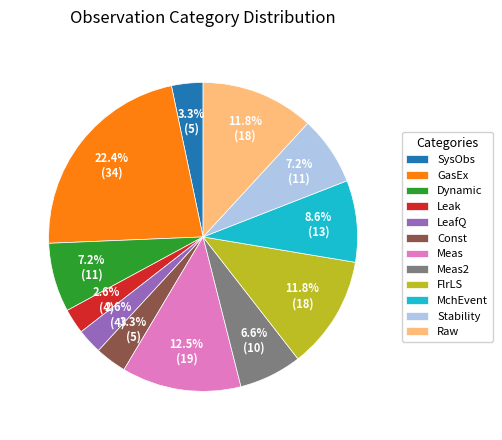

What is the ratio of the value at Meas to the value at GasEx?

0.6